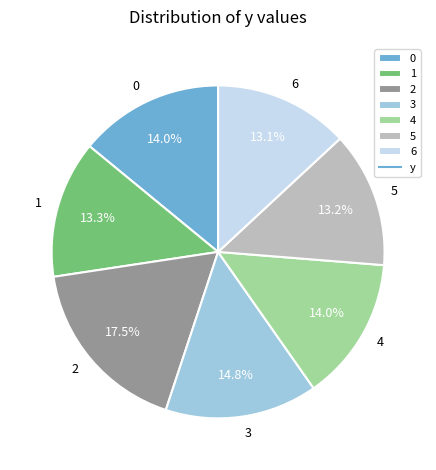

Is it true that 6 is 6% of the pie?

False